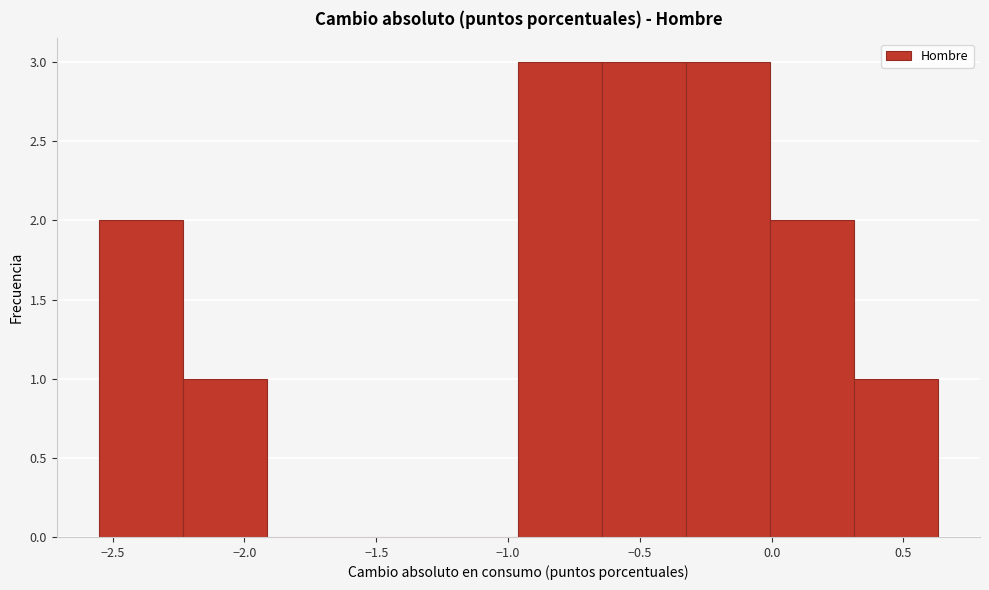

How tall is the bar that spans -0.65 to -0.30 on the x-axis? Neither the bar edges nor the heights are printed on the chart, so give them approximately, as read against the axes.

3